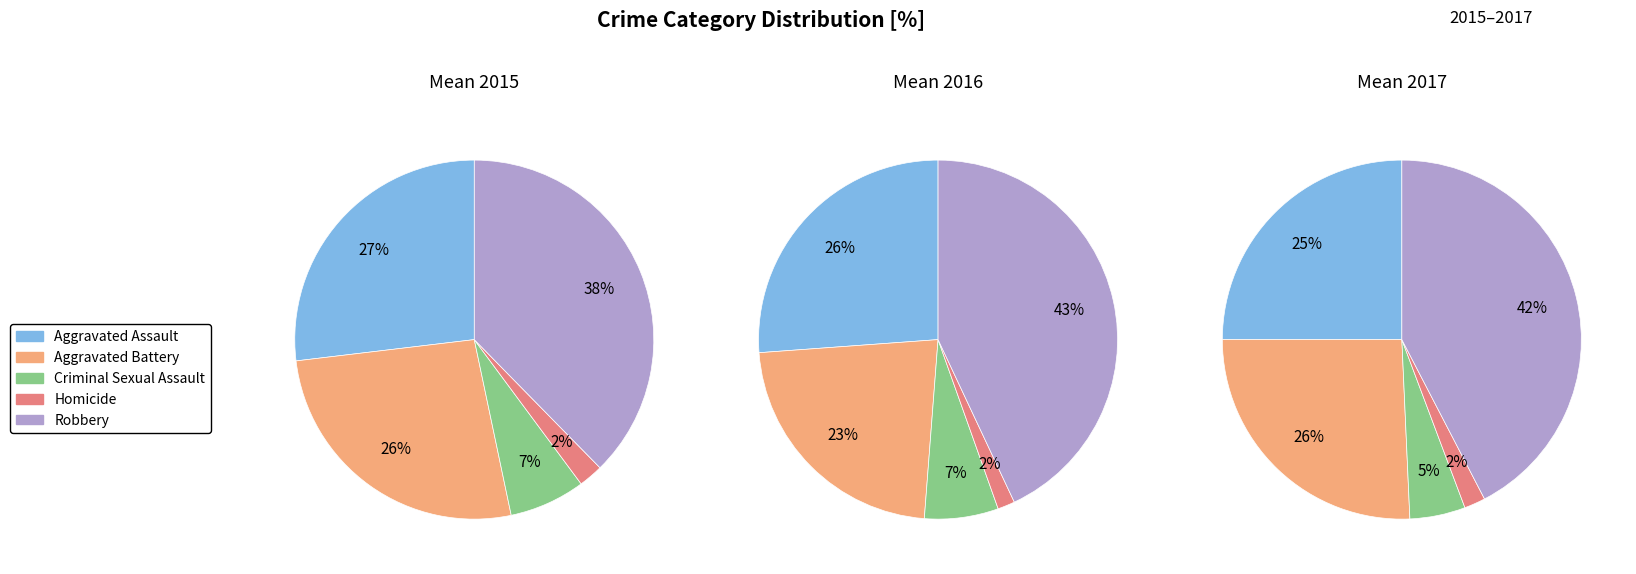

Rank the categories by value from lowest to highest.

Homicide, Criminal Sexual Assault, Aggravated Battery, Aggravated Assault, Robbery